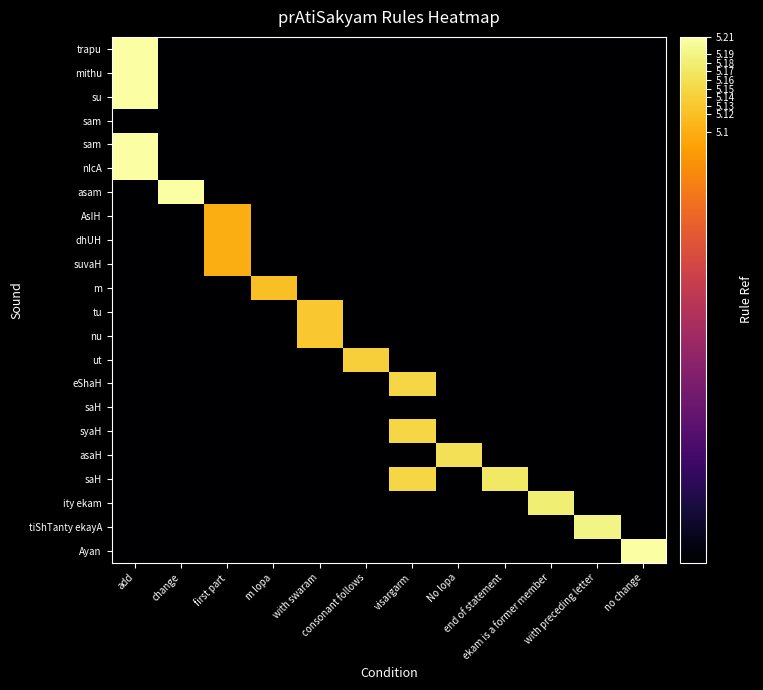

At which category is the sum across all series the highest?

add